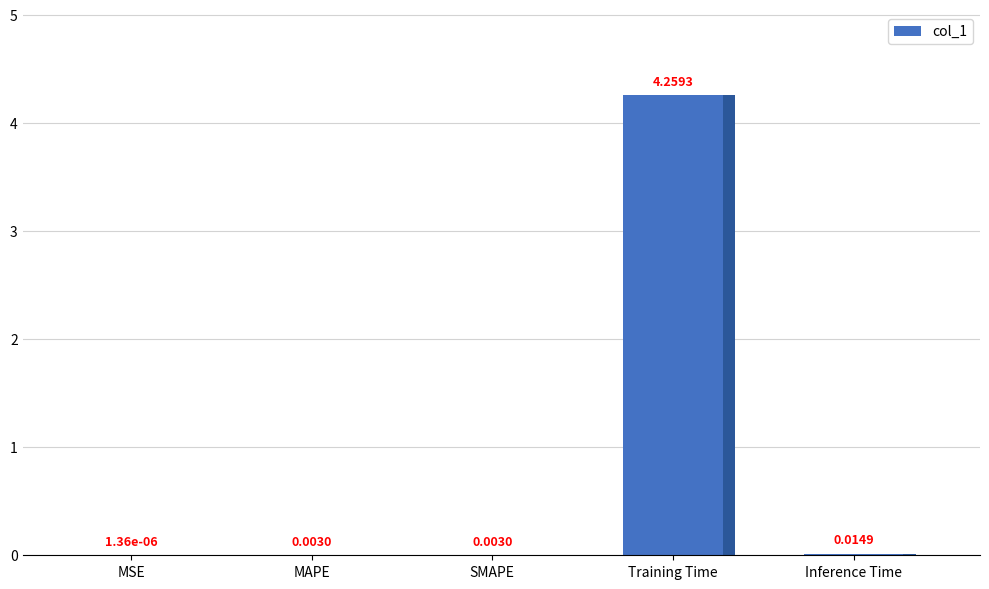

Reading left to right, what are all the values shown in this chart?

MSE=0.0	MAPE=0.0	SMAPE=0.0	Training Time=4.3	Inference Time=0.0